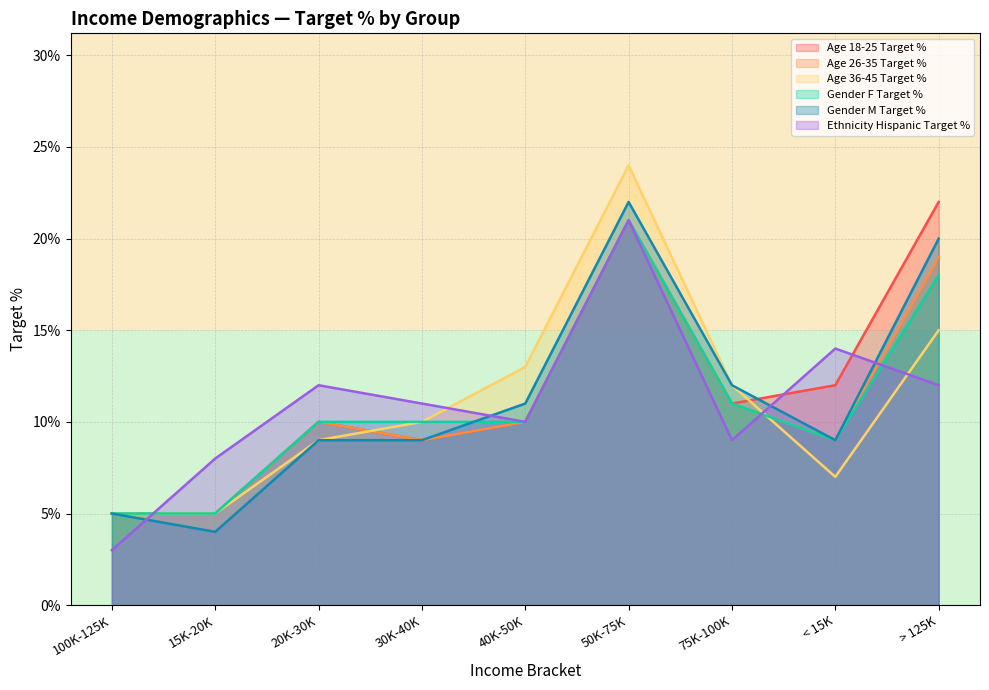

Which has a higher value, 75K-100K or 30K-40K?

75K-100K